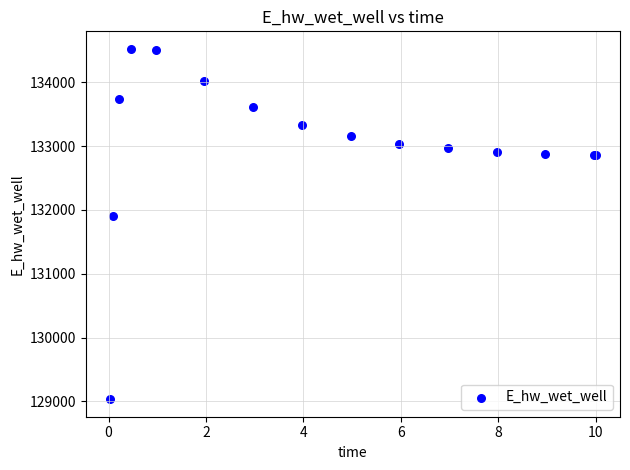

What Y value in the scatter plot is closest to 131779?

131898.7